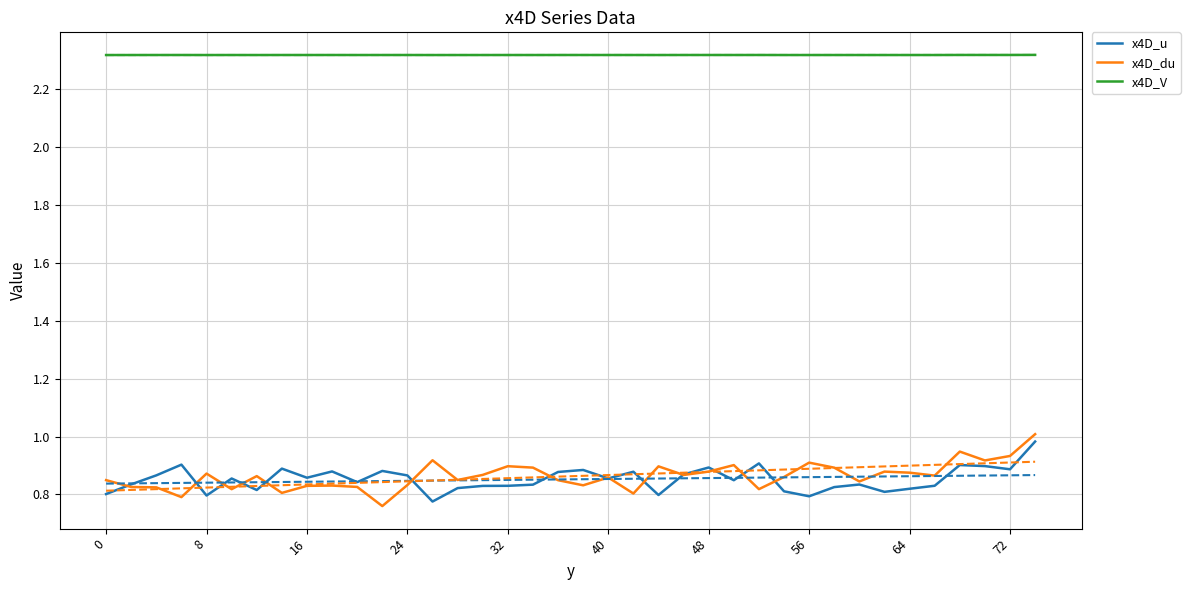

The x4D_du series shows 0.5 at 64. True or false?

False